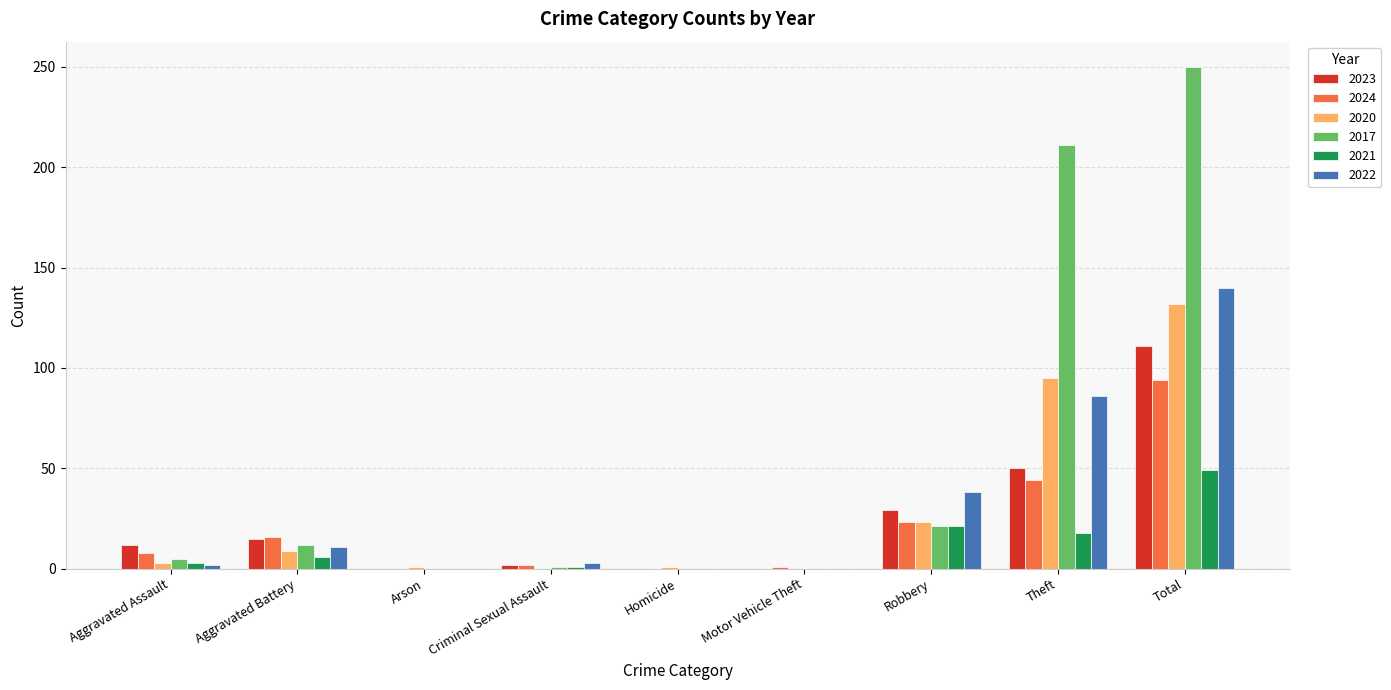

Is the value of 2017 at Theft greater than the value of 2022 at Homicide?

Yes